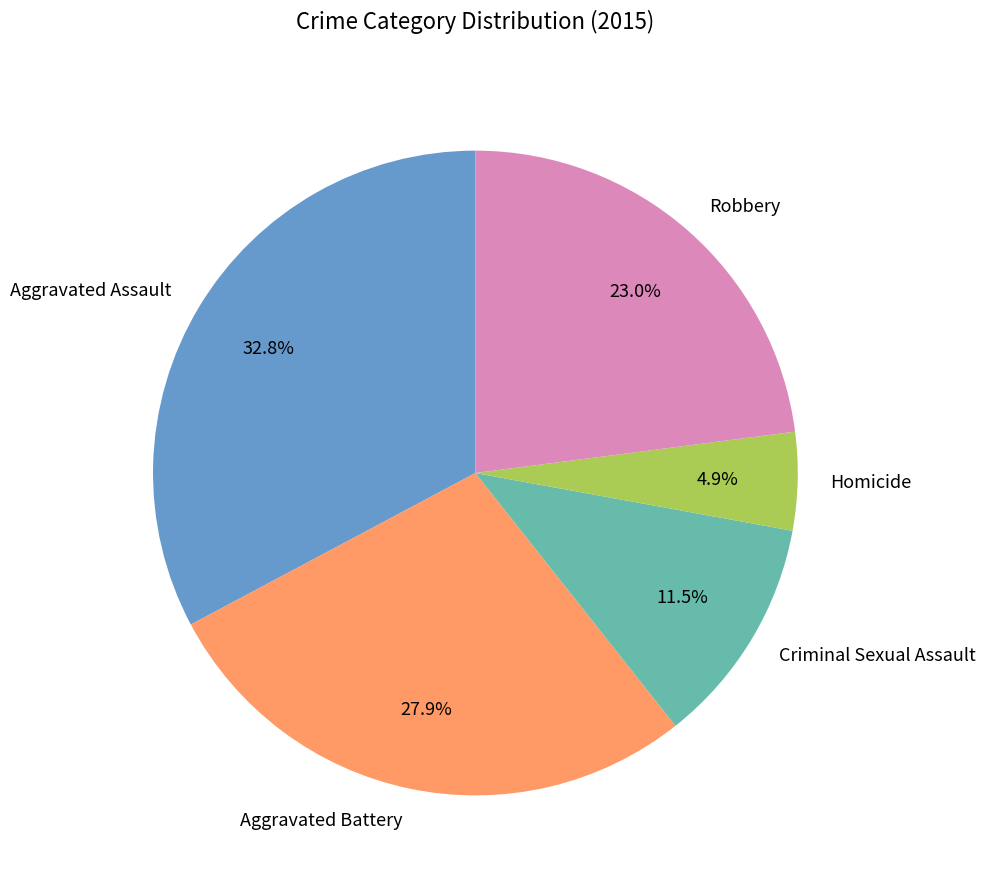

Which has a higher value, Criminal Sexual Assault or Homicide?

Criminal Sexual Assault